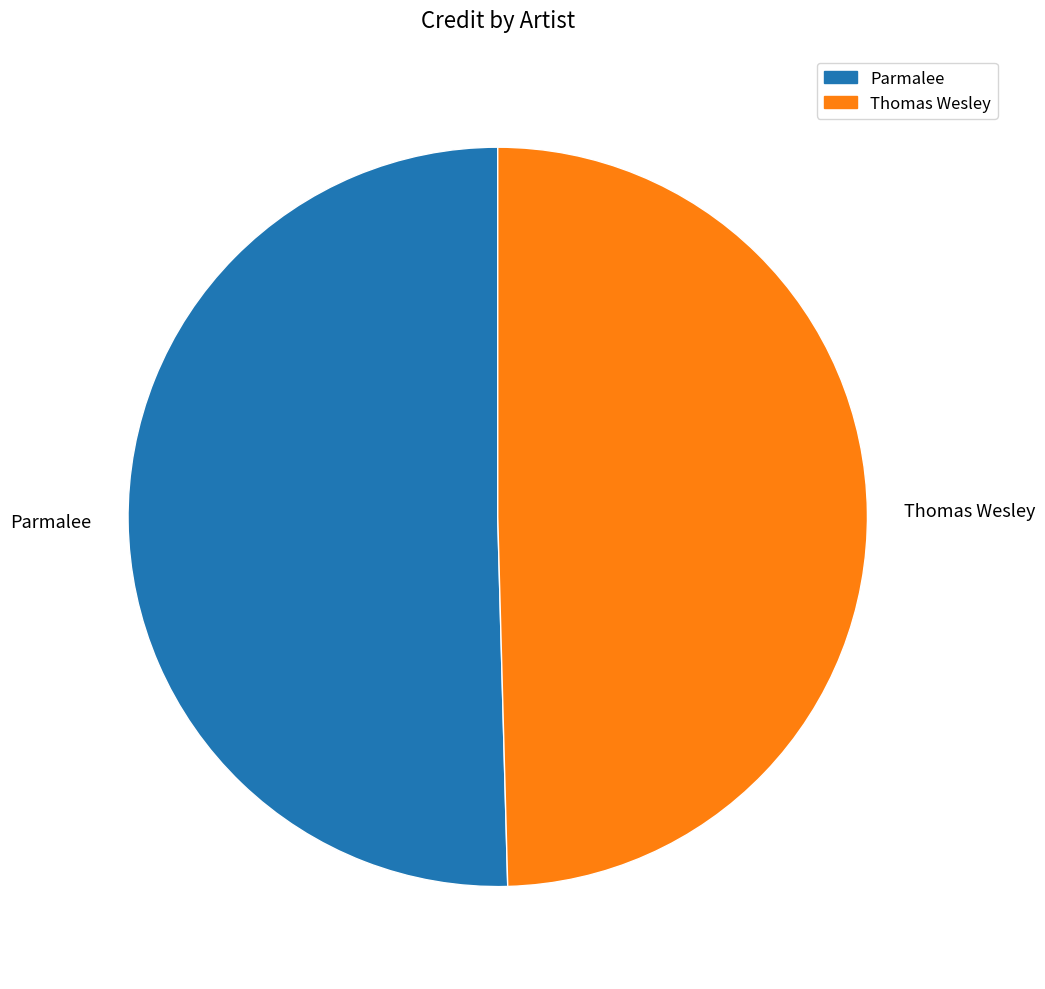

Rank the categories by value from highest to lowest.

Parmalee, Thomas Wesley